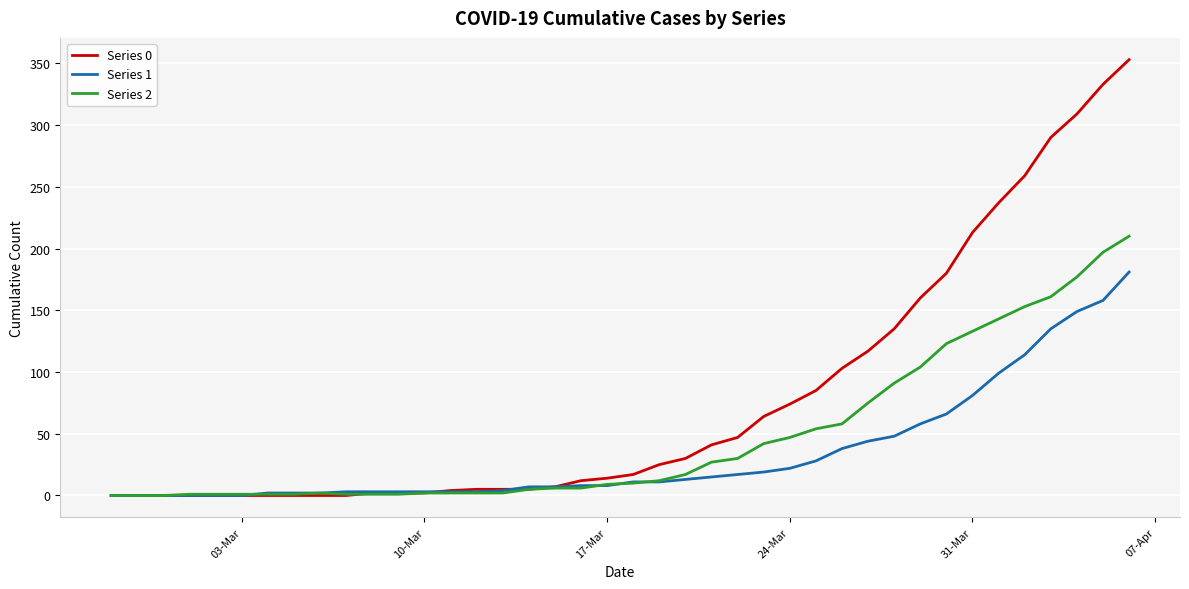

Which series has the largest range (max minus min)?

Series 0